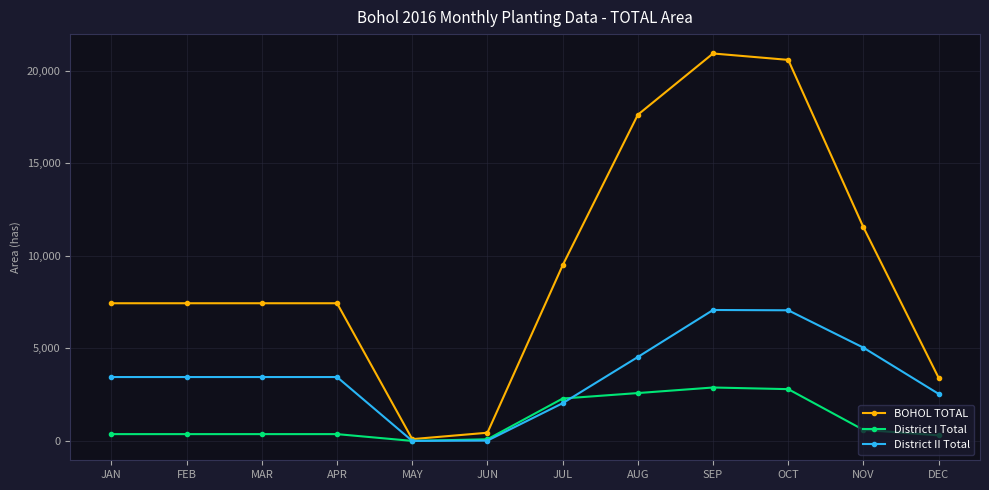

At how many categories does at least one series exceed 5332?

9